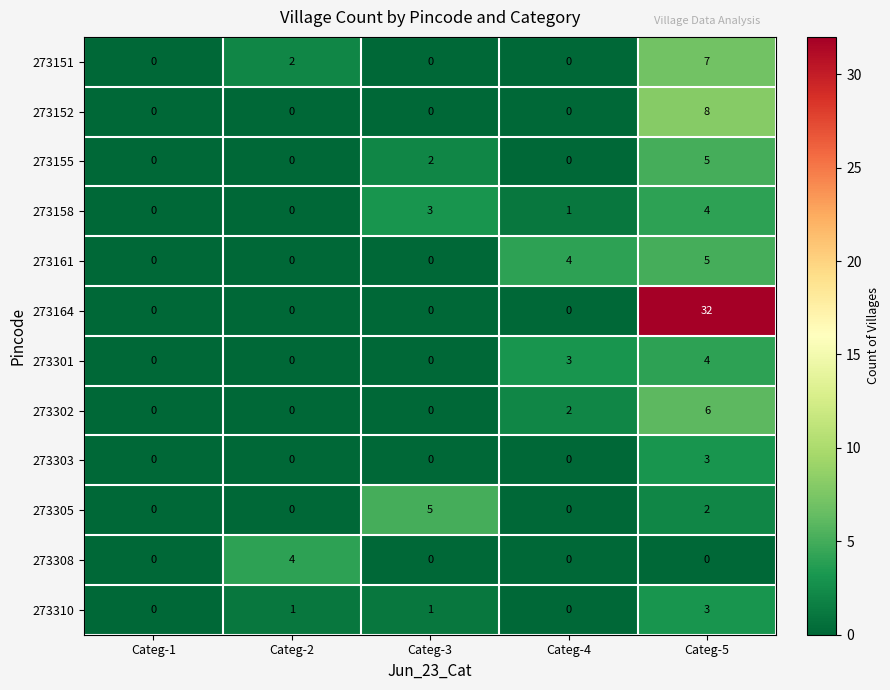

What is the sum of the 273158 values at Categ-5 and Categ-2?

4